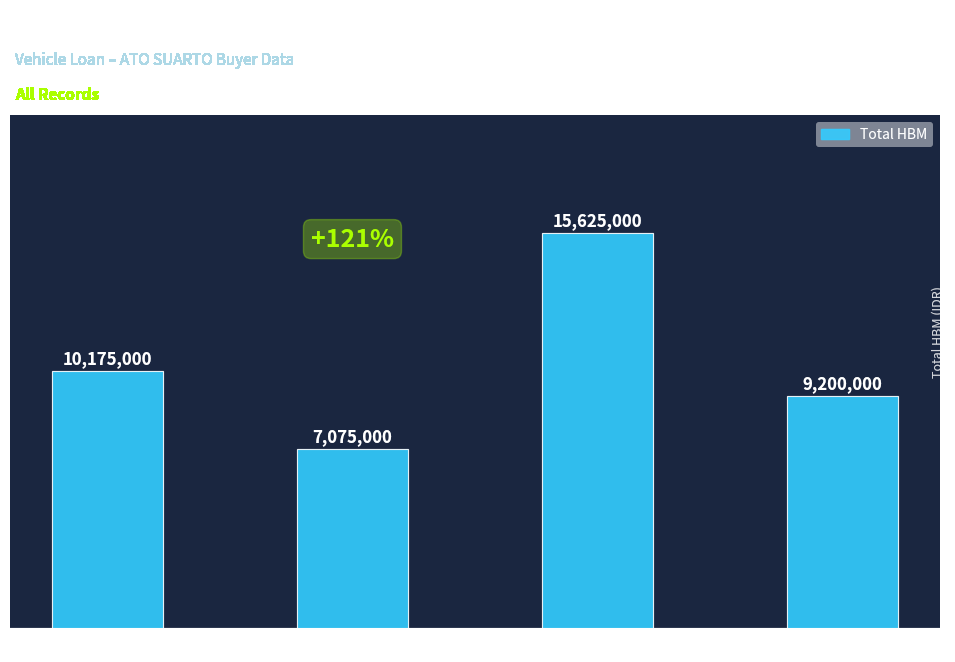

What is the maximum value shown in the chart?

15625000